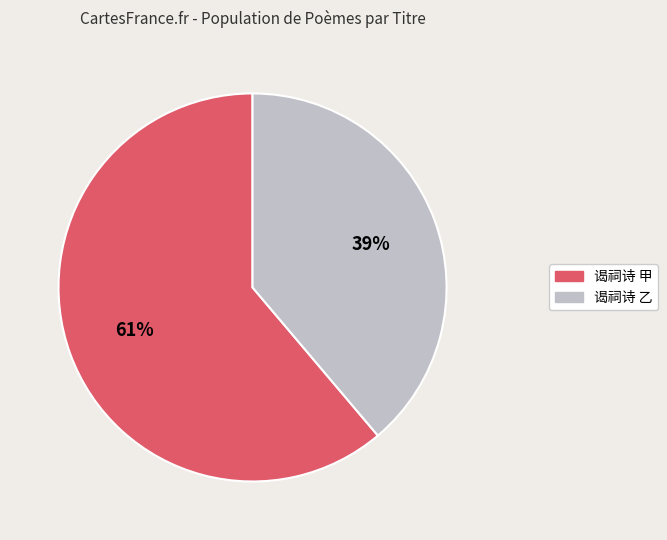

To the nearest percent, what is the difference between the largest and smallest slice percentages?

22%